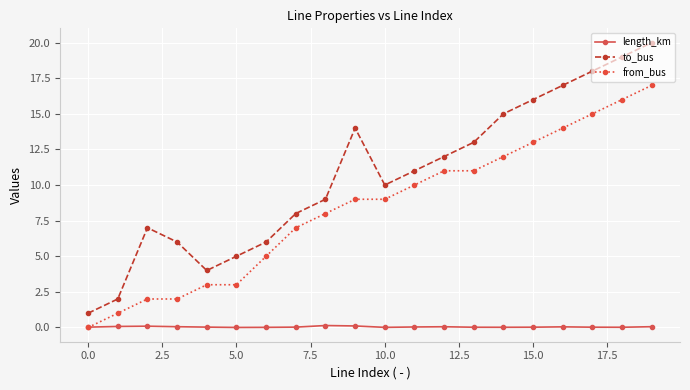

Which series has the largest total across all categories?

to_bus